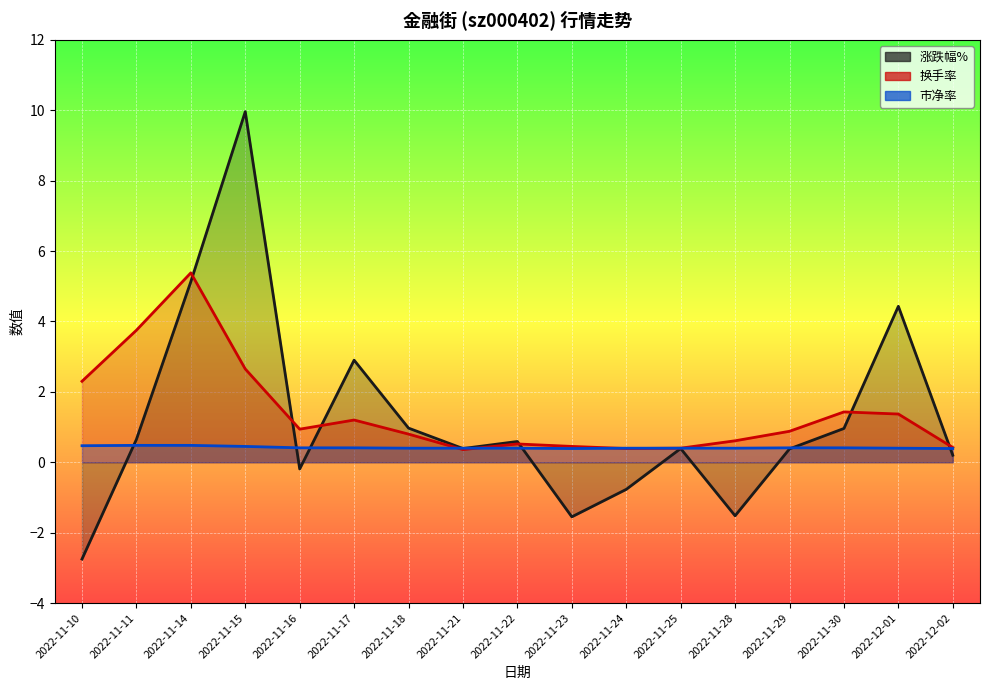

What is the minimum value for 涨跌幅%?

-2.8